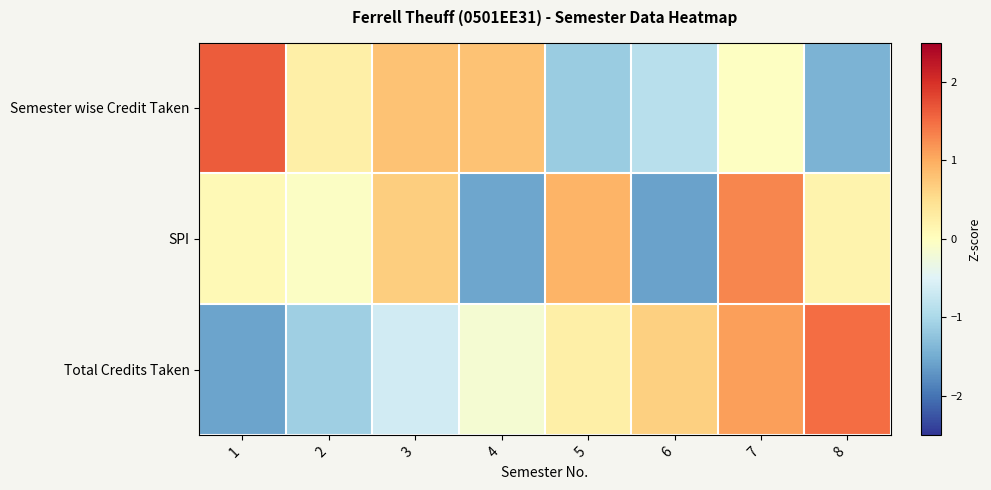

Reading left to right, transcribe all the data shown in this chart.

Semester wise Credit Taken: 1=1.6	2=0.2	3=0.8	4=0.8	5=-1.1	6=-0.9	7=-0.0	8=-1.4
SPI: 1=0.1	2=-0.0	3=0.7	4=-1.6	5=0.9	6=-1.6	7=1.3	8=0.2
Total Credits Taken: 1=-1.6	2=-1.1	3=-0.6	4=-0.2	5=0.2	6=0.7	7=1.1	8=1.5